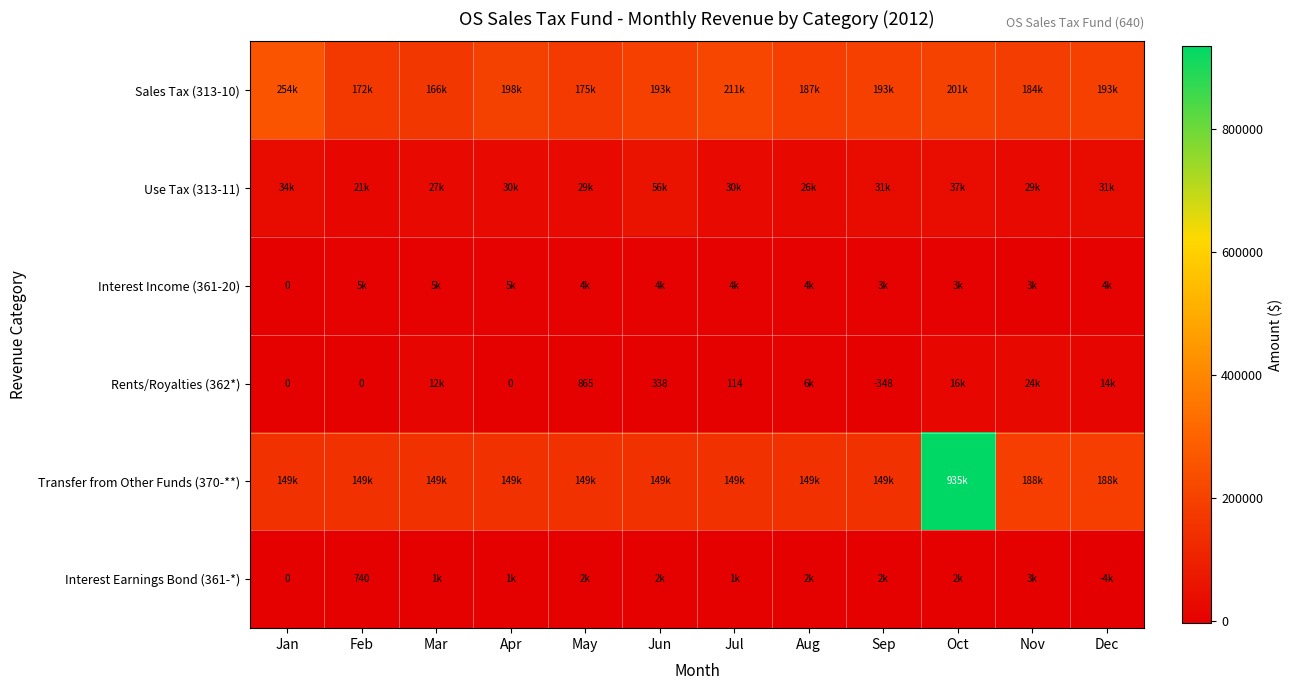

Is the value of Transfer from Other Funds (370-**) at Mar greater than the value of Rents/Royalties (362*) at Jan?

Yes